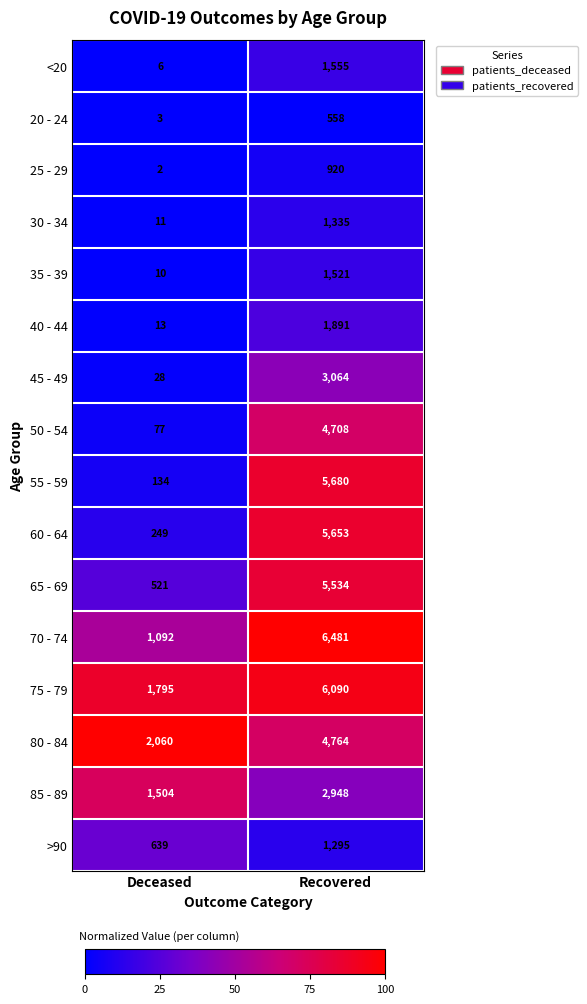

At which label is <20 closest to 780?

Deceased